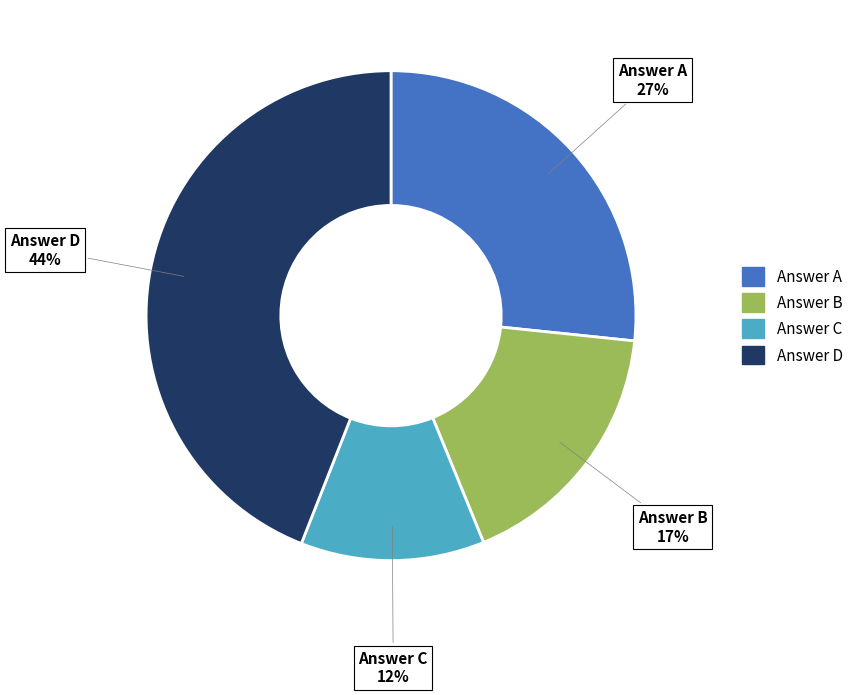

Is there a majority slice in this chart?

No